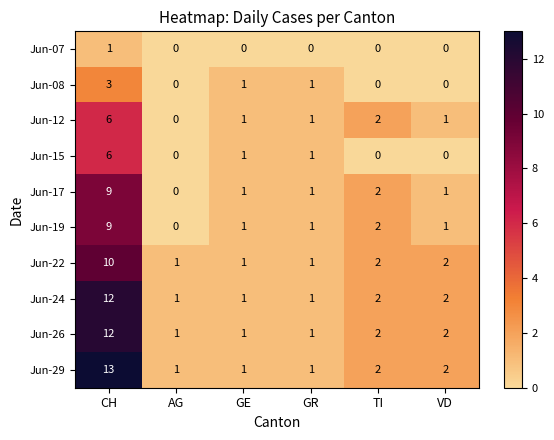

Which category has the highest value across all series?

CH